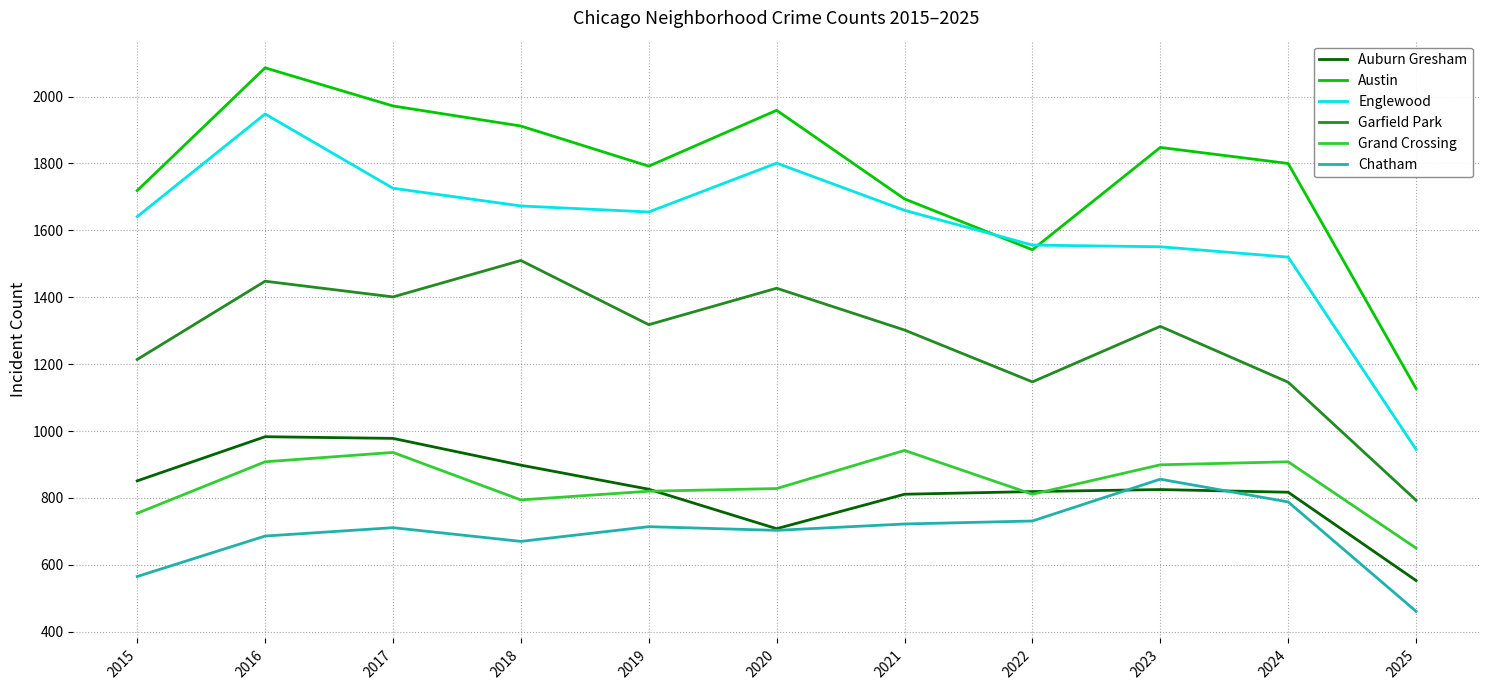

How many lines are shown in the chart?

6